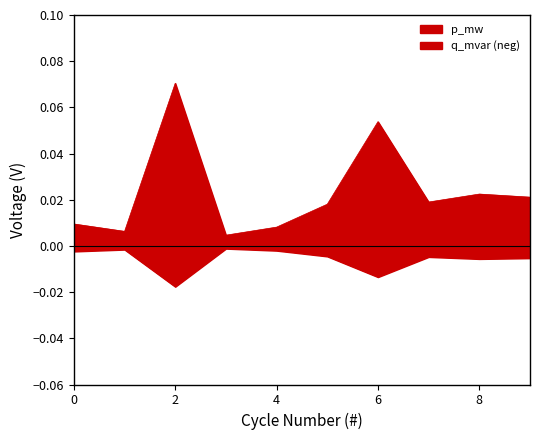

Is the value of q_mvar at 3 greater than the value of p_mw at 3?

No